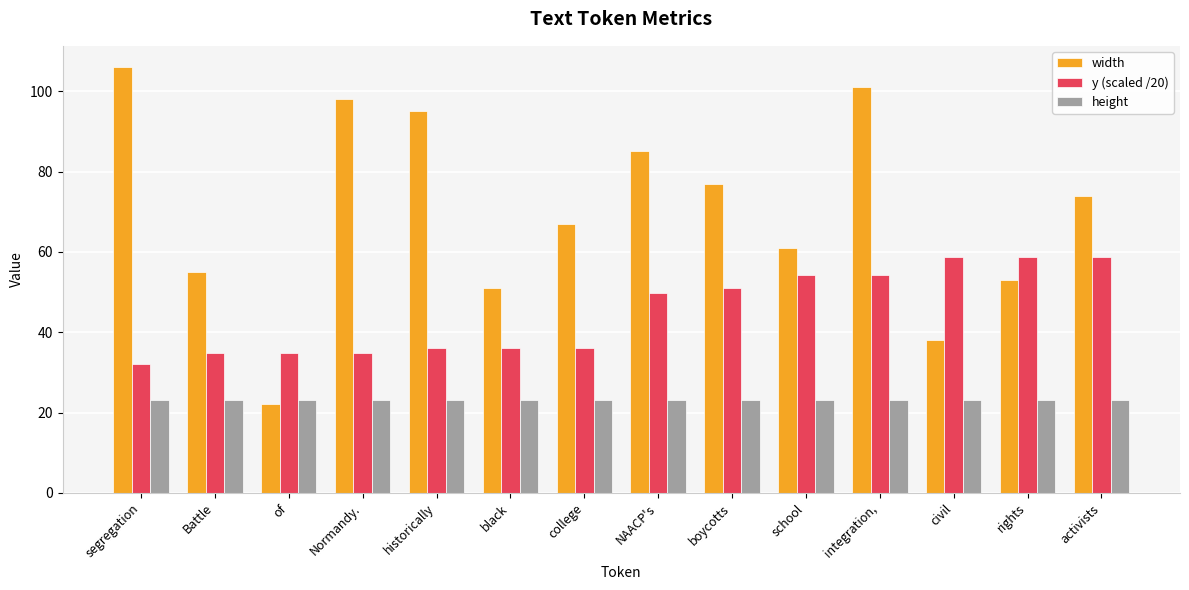

True or false: height has a value of 12.6 at Battle.

False